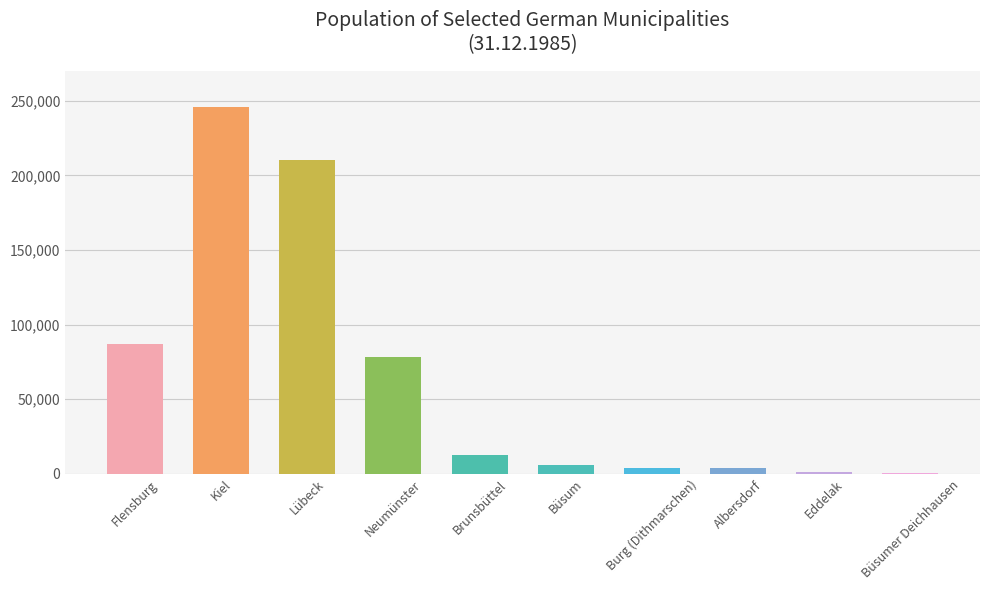

At which category does the chart reach its peak across all series?

Kiel